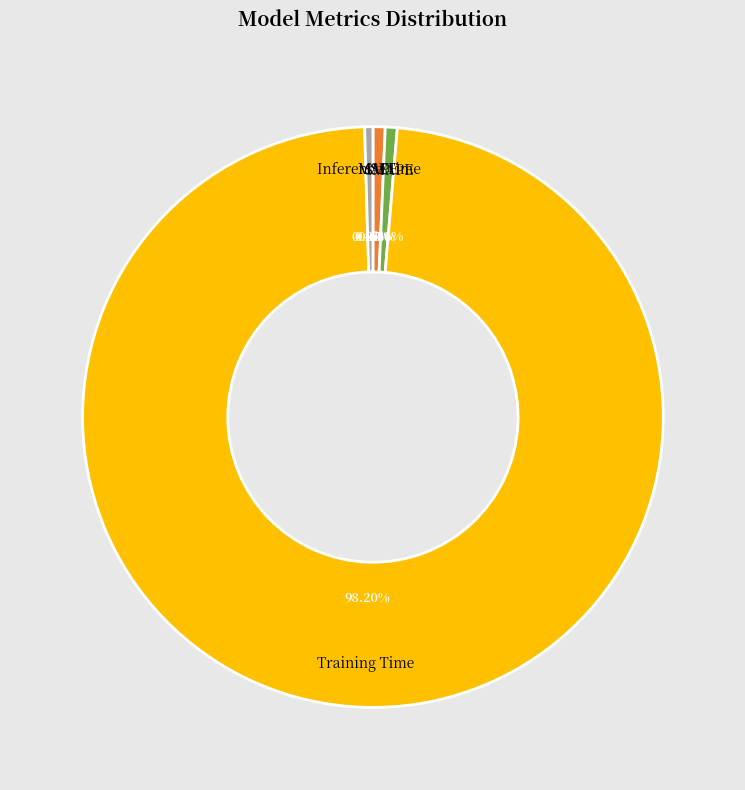

To the nearest percent, what is the difference between the Inference Time and Training Time slice percentages?

98%